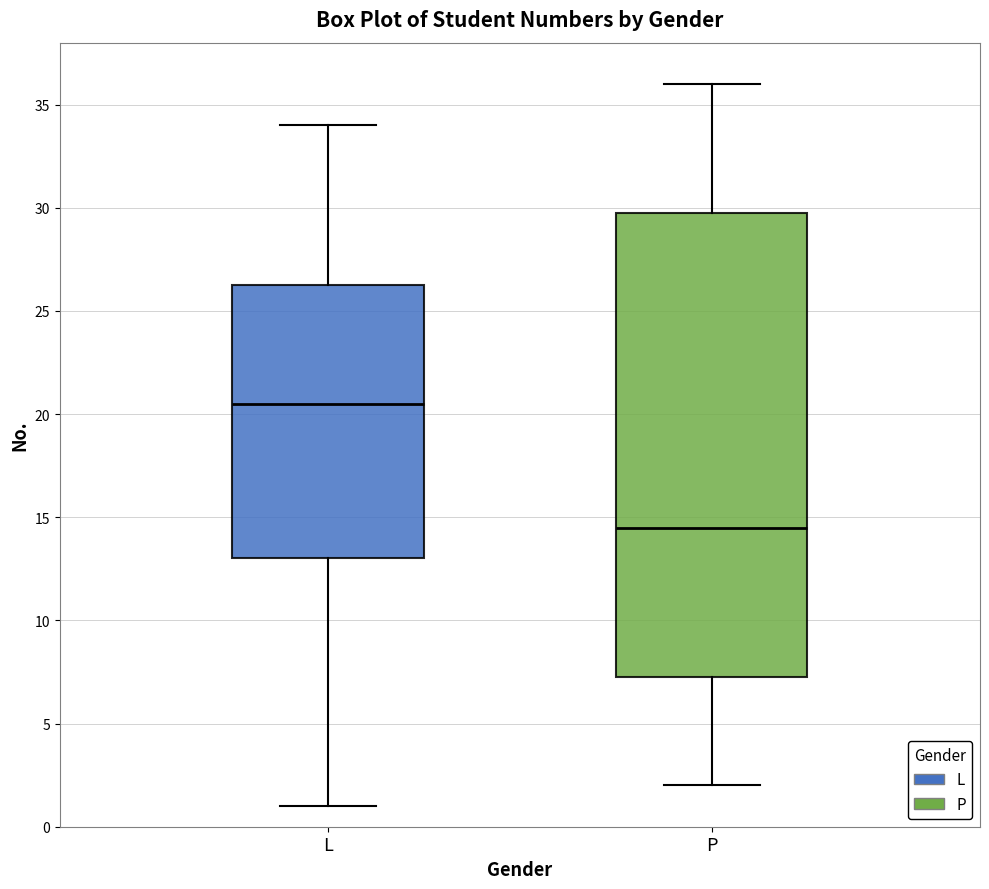

Reading left to right, transcribe this box plot: for each box, give where its median line is, the range the box spans, and where its two whiskers end, as read against the y-axis. The values are not printed on the chart, so give them approximately, as read against the axis.

L: median 20.5, box 13.0 to 26.5, whiskers 1.0 to 34.0
P: median 14.5, box 7.5 to 30.0, whiskers 2.0 to 36.0